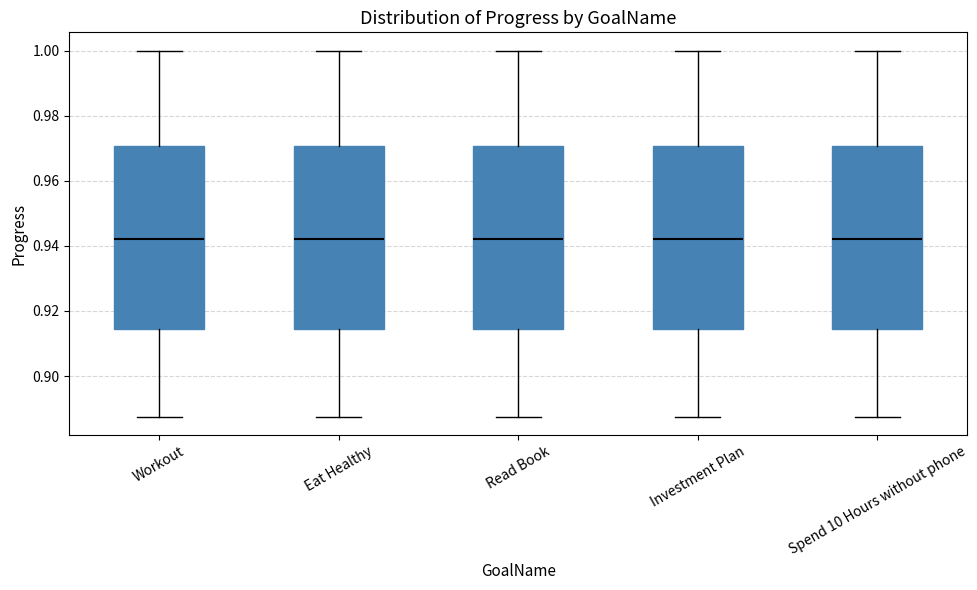

Reading left to right, read every box against the y-axis: the position of its median line, the range the box covers, and the ends of its whiskers. The values are not printed on the chart, so give them approximately, as read against the axis.

Workout: median 0.942, box 0.914 to 0.970, whiskers 0.888 to 1.000
Eat Healthy: median 0.942, box 0.914 to 0.970, whiskers 0.888 to 1.000
Read Book: median 0.942, box 0.914 to 0.970, whiskers 0.888 to 1.000
Investment Plan: median 0.942, box 0.914 to 0.970, whiskers 0.888 to 1.000
Spend 10 Hours without phone: median 0.942, box 0.914 to 0.970, whiskers 0.888 to 1.000